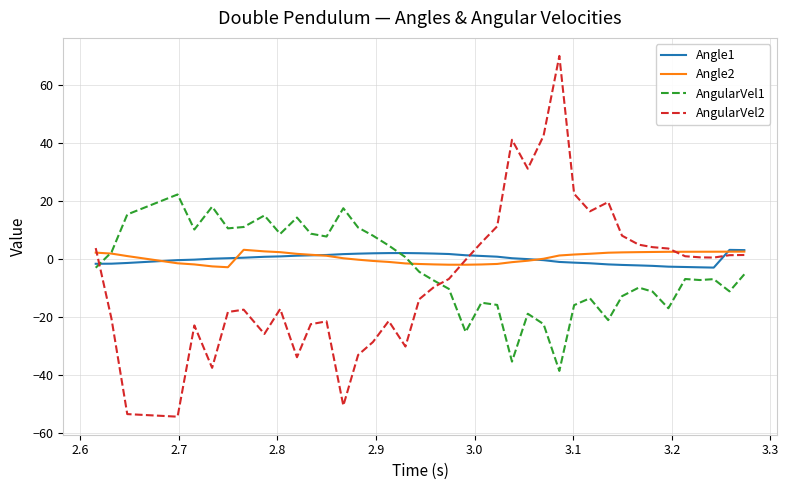

In AngularVel1, how many points are lower than both neighbors (excluding endpoints)?

11